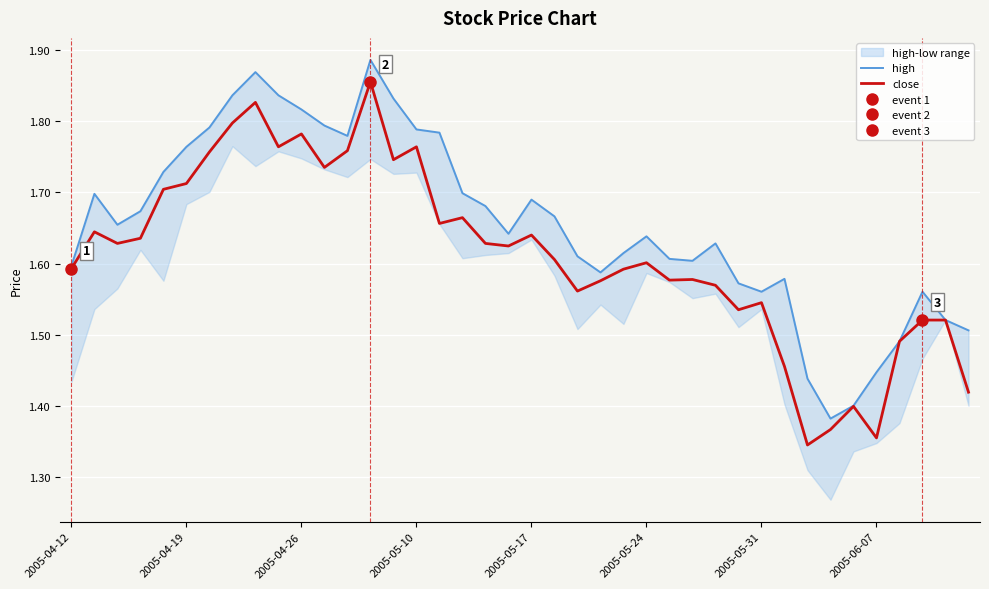

The close series shows 0.7 at 2005-05-31. True or false?

False